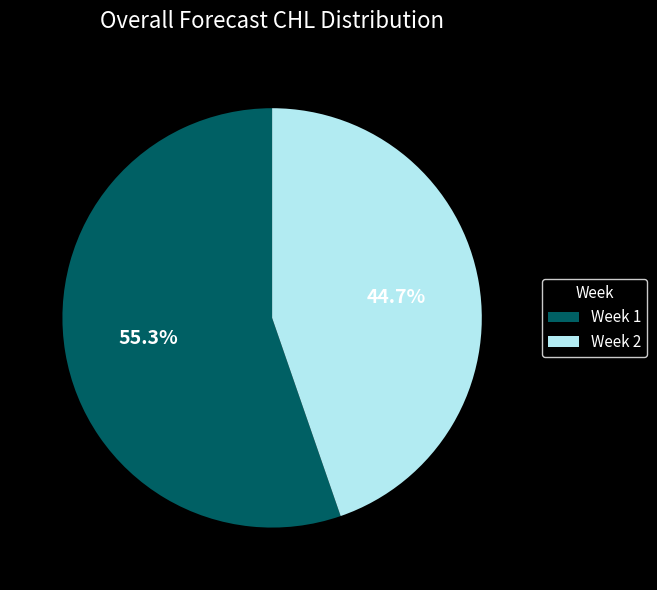

How much of the chart is everything except Week 2?

55.3%